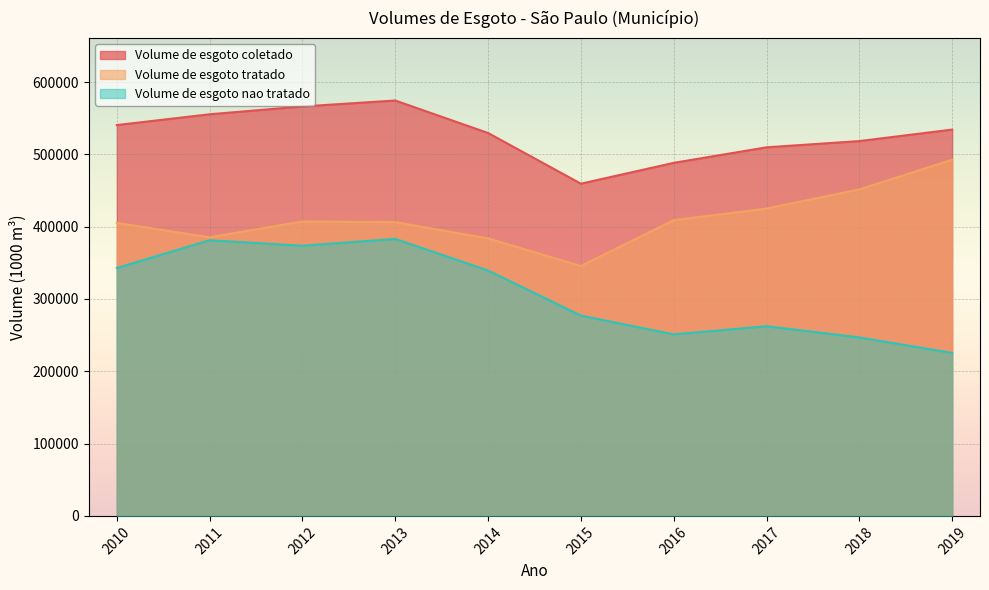

What is the average value of the Volume_de_esgoto_tratado series?

411139.3